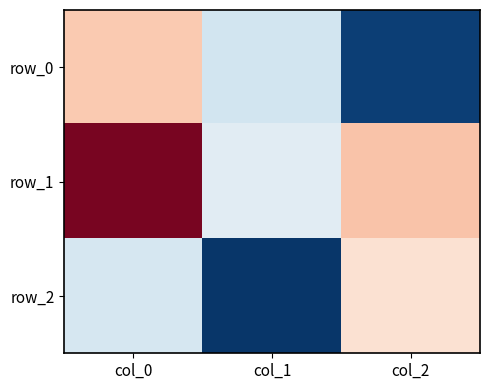

Which series changed the most between col_0 and col_2?

row_0